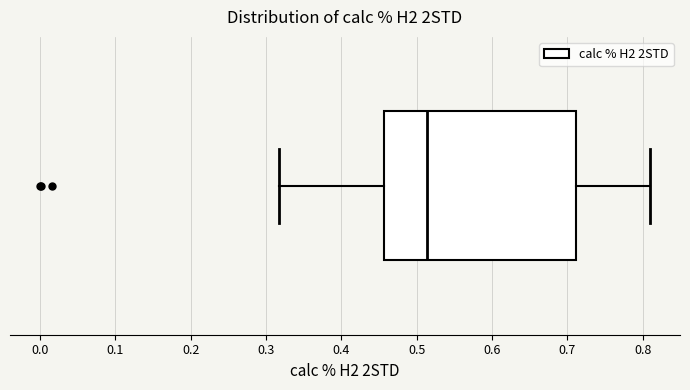

Read this box plot against the x-axis: the position of the median line, the range covered by the box, and the ends of both whiskers. The values are not printed on the chart, so give them approximately, as read against the axis.

median 0.51, box 0.46 to 0.71, whiskers 0.32 to 0.81